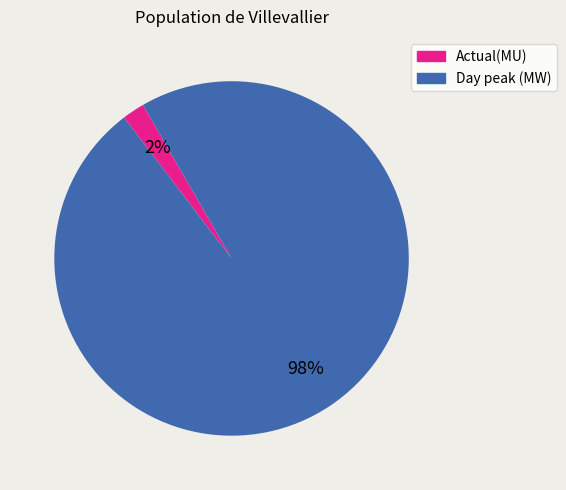

To the nearest percent, what is the average slice percentage?

50%